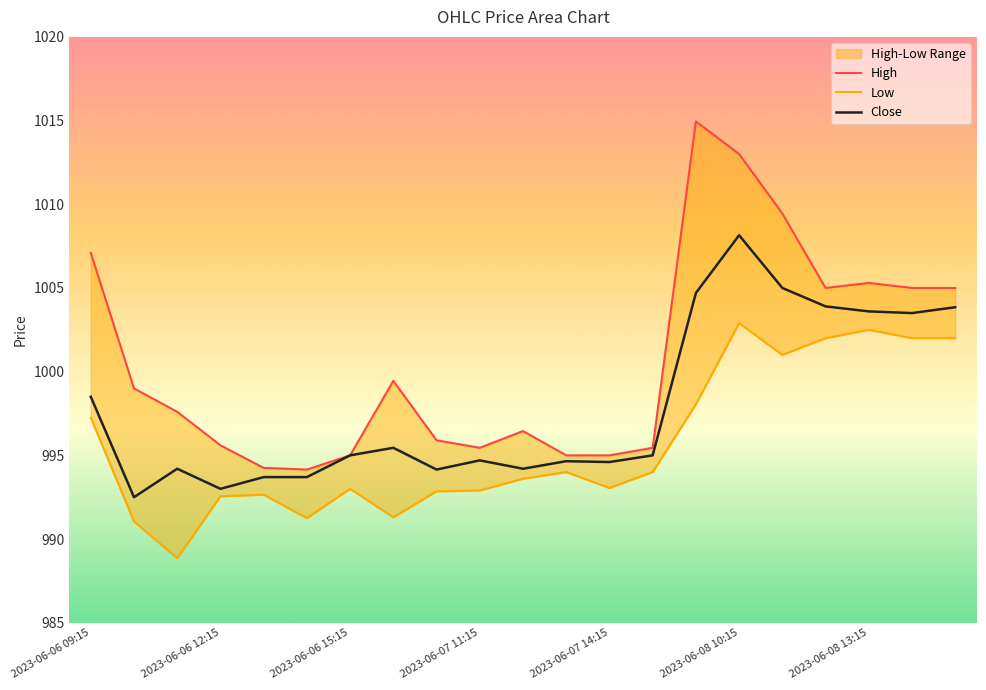

How many interior local peaks does the Close series have?

5